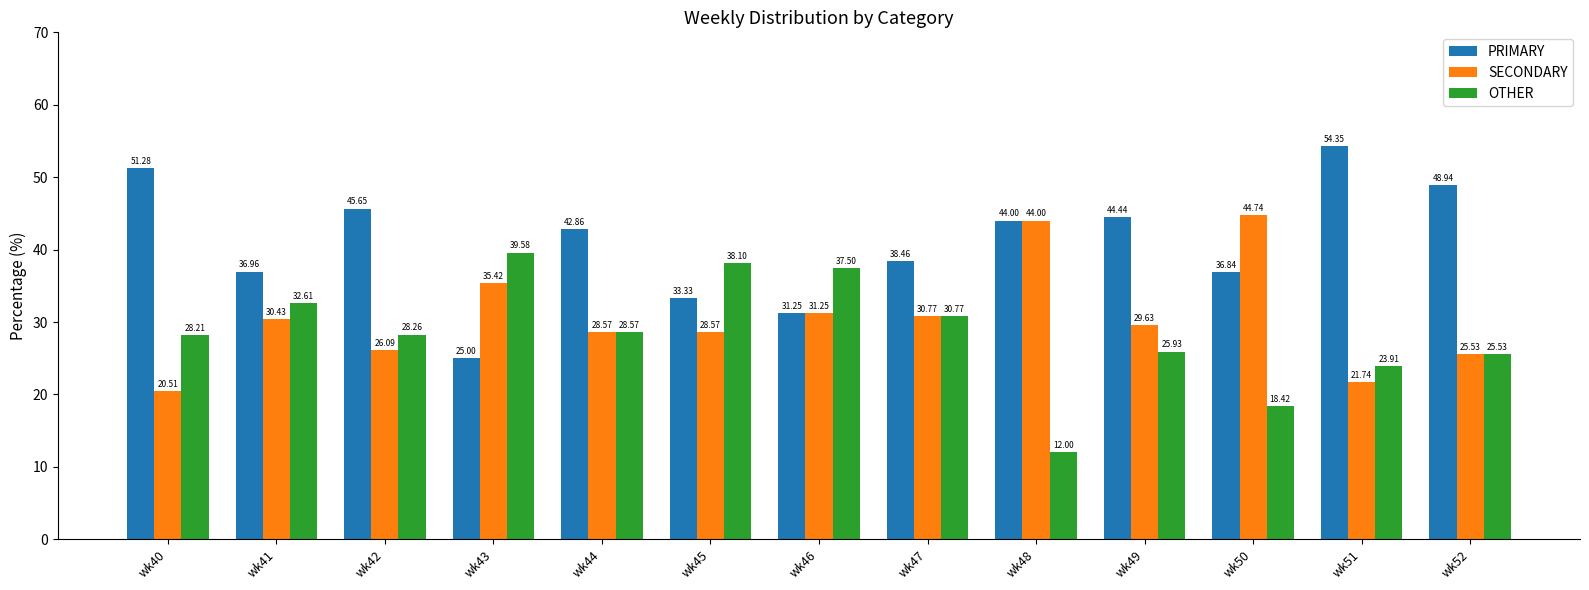

The OTHER series shows 18.2 at wk48. True or false?

False